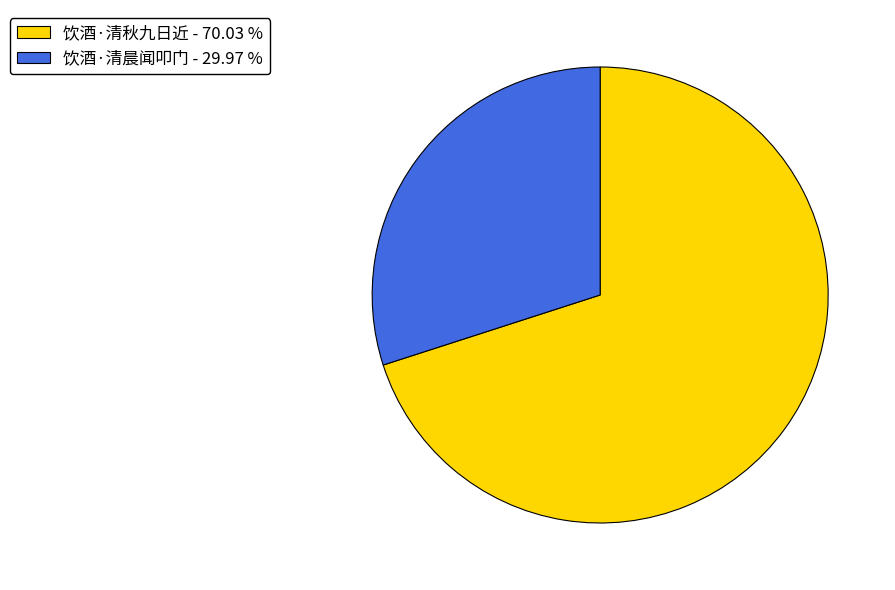

Is it true that 饮酒·清晨闻叩门 is 37% of the pie?

False